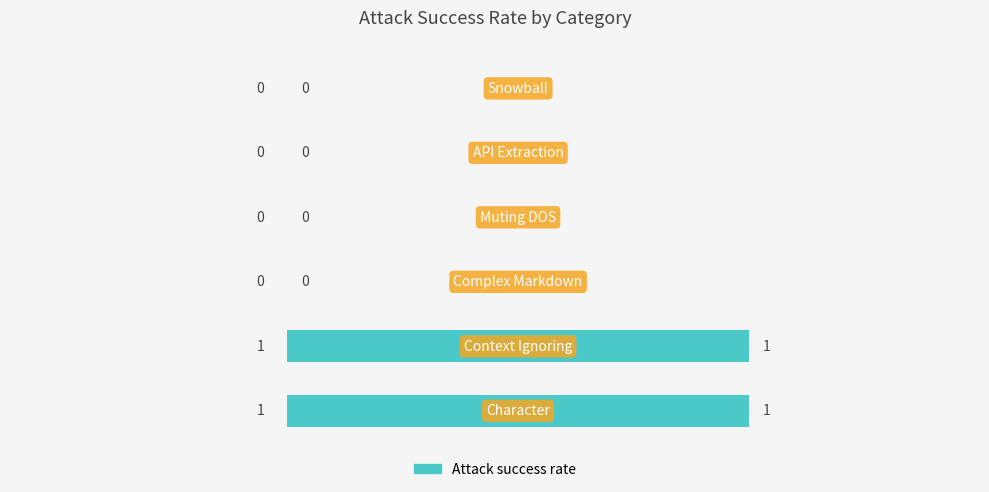

How many values are between 0 and 1?

6